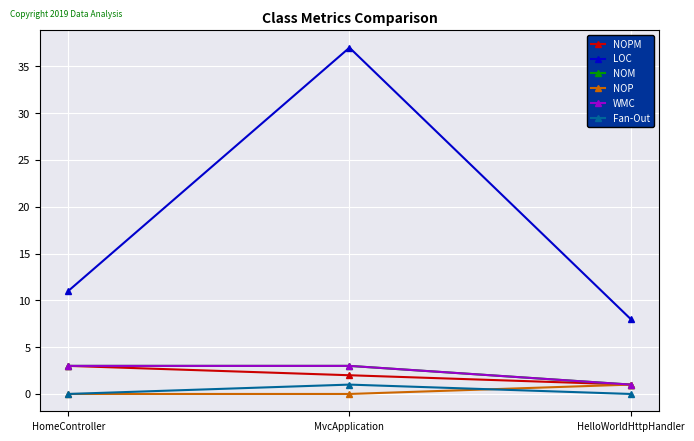

Which series has the largest total across all categories?

LOC